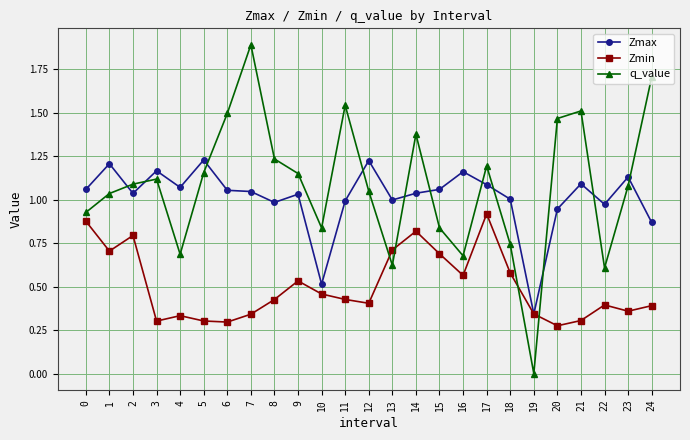

What are all the series names shown in the legend?

Zmax, Zmin, q_value